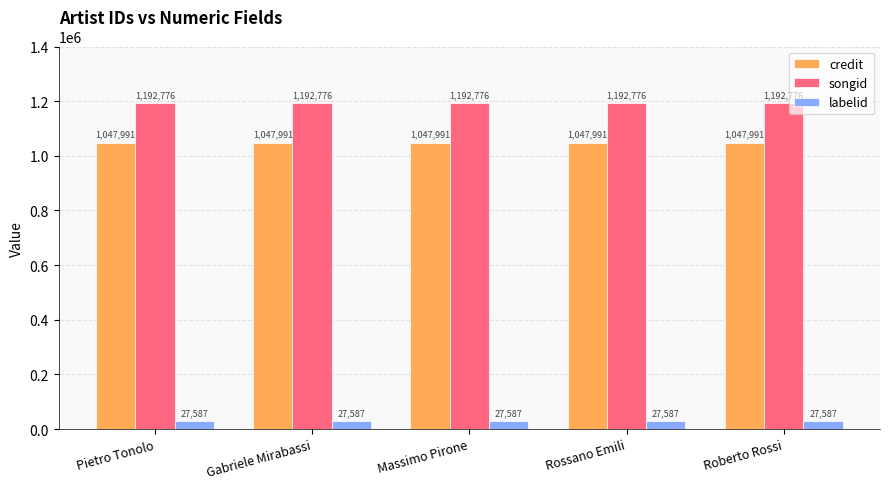

What is the sum of the songid values at Rossano Emili and Pietro Tonolo?

2385552